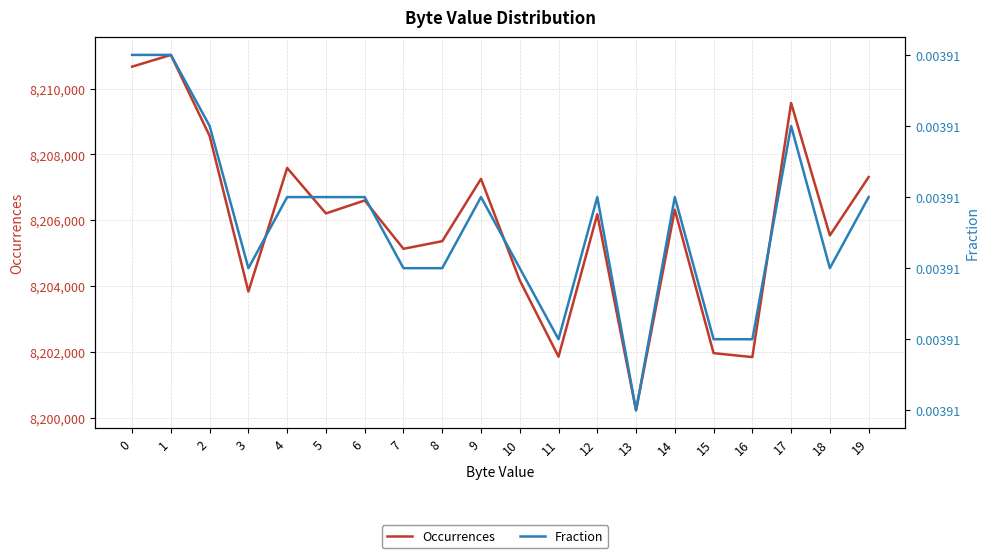

Does the chart display data point markers on the line(s)?

No